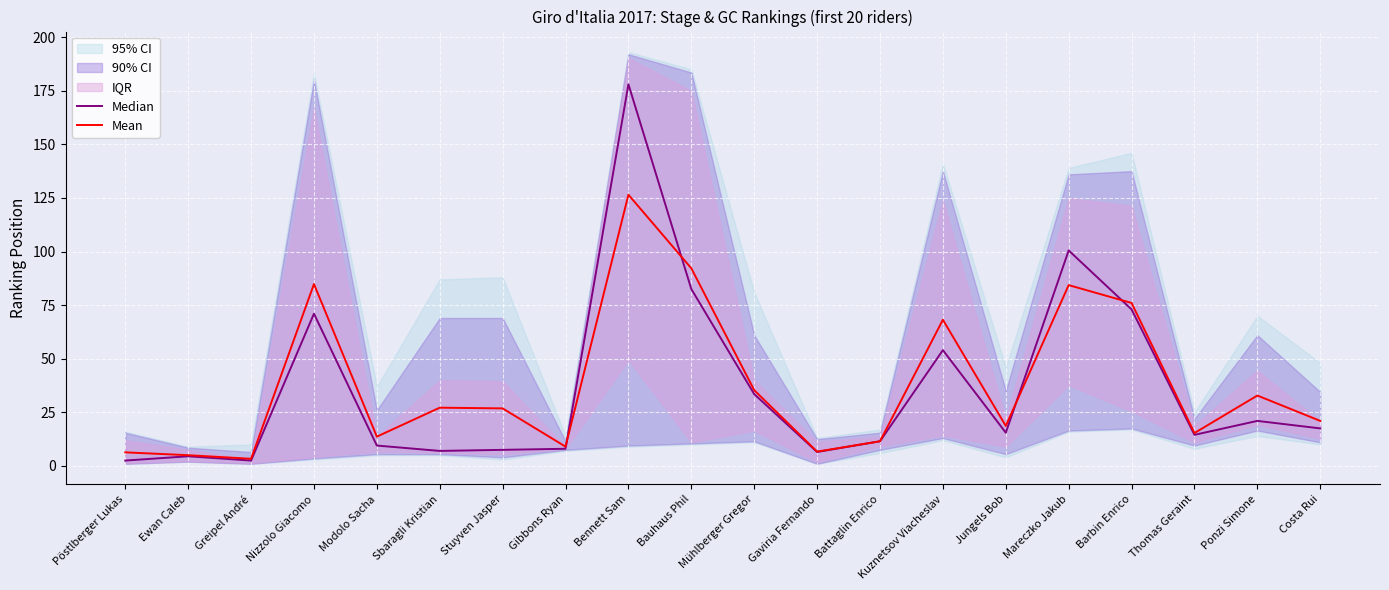

What is the sum of the Mean values at Greipel André and Thomas Geraint?

18.7